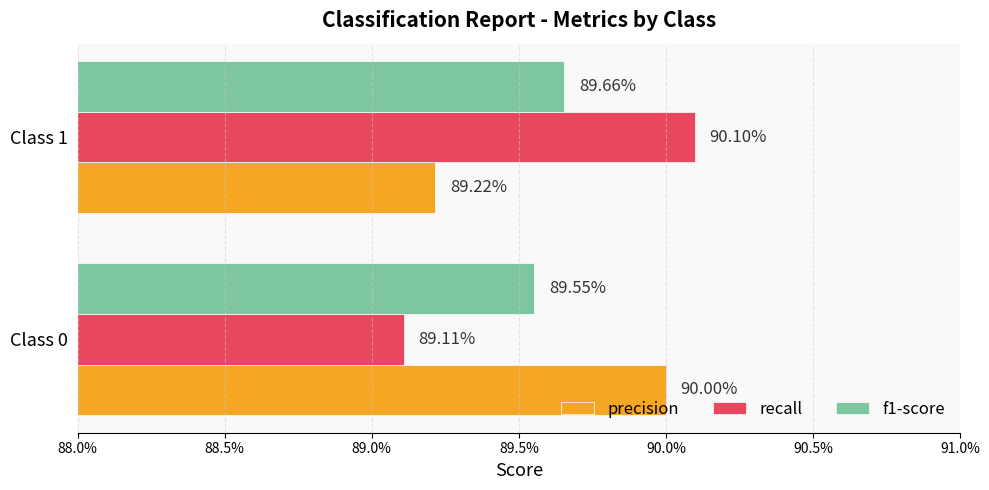

What are all the series names shown in the legend?

precision, recall, f1-score